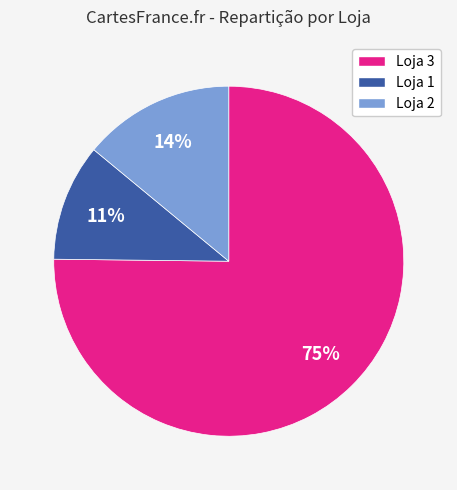

To the nearest percent, what portion does Loja 1 represent?

11%